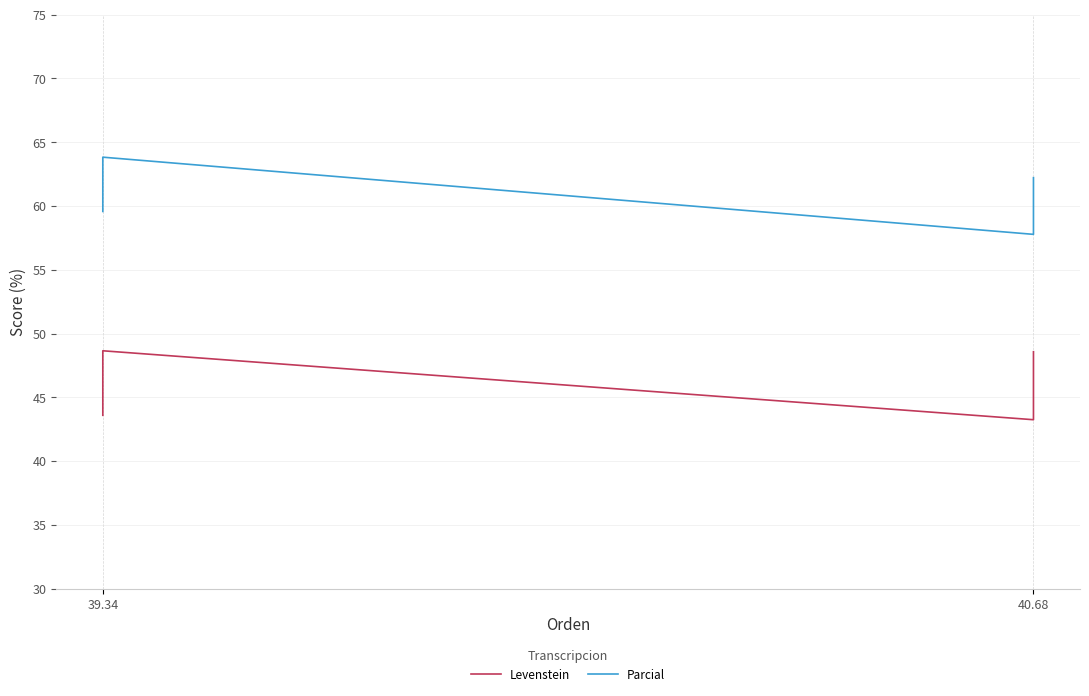

At which category does Levenstein reach its first local peak?

39.34